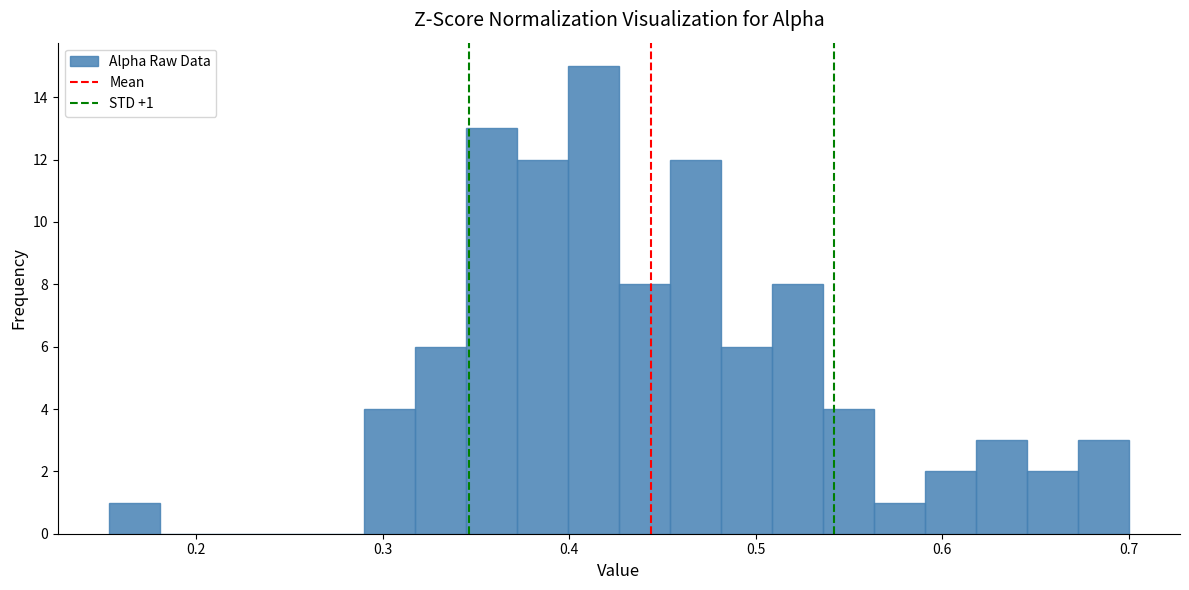

Read against the x-axis, roughly where is the centre of the tallest bar?

0.41